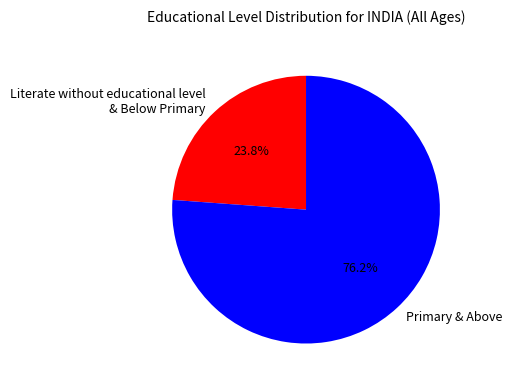

Between Primary & Above and Literate without educational level & Below Primary, which is larger?

Primary & Above